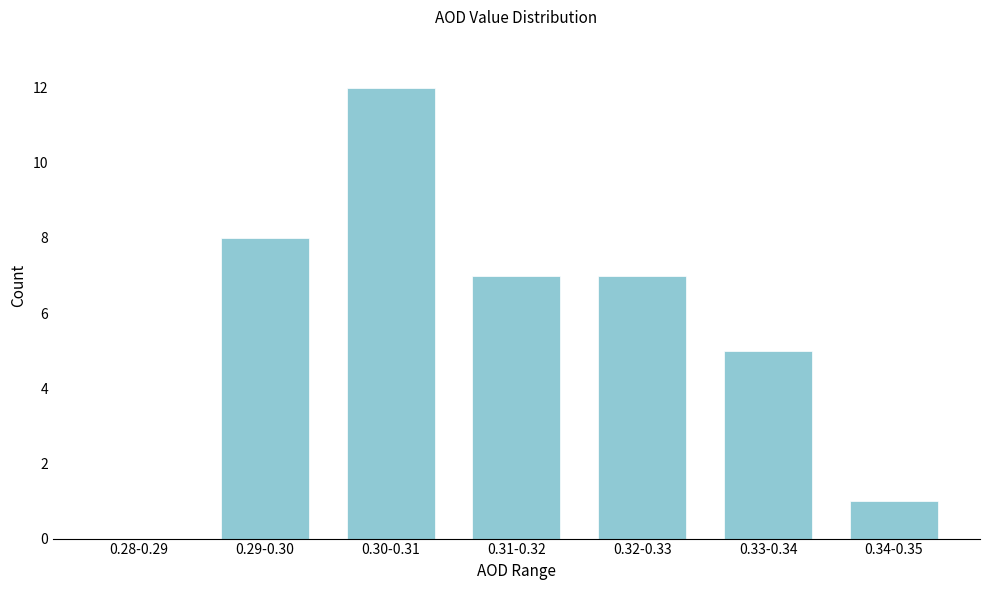

Reading left to right, extract all data points from this chart.

0.28-0.29=0	0.29-0.30=8	0.30-0.31=12	0.31-0.32=7	0.32-0.33=7	0.33-0.34=5	0.34-0.35=1